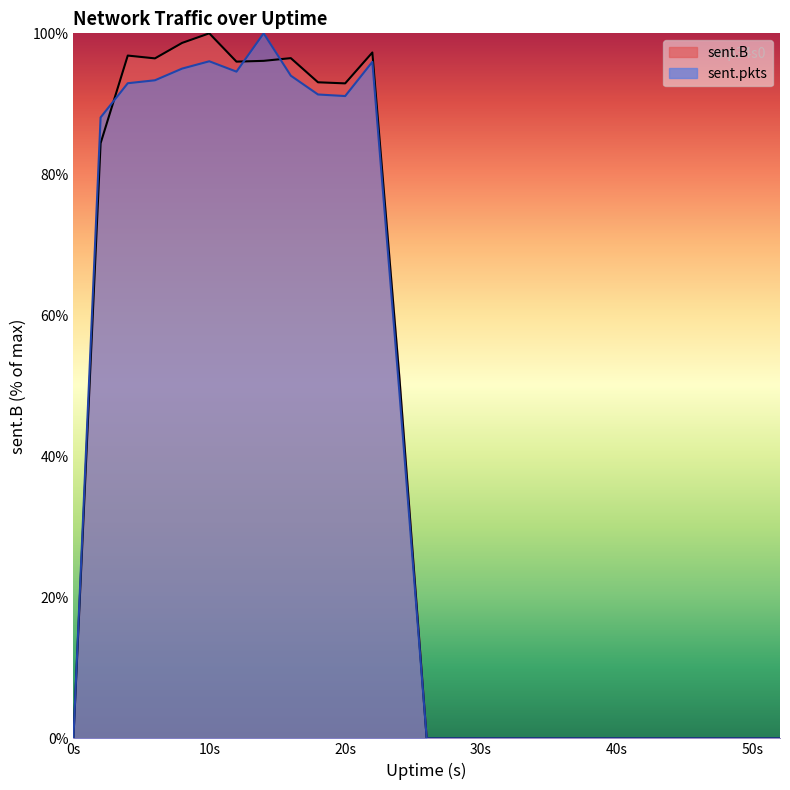

Is it true that sent.pkts equals 43.6 at 40s?

False